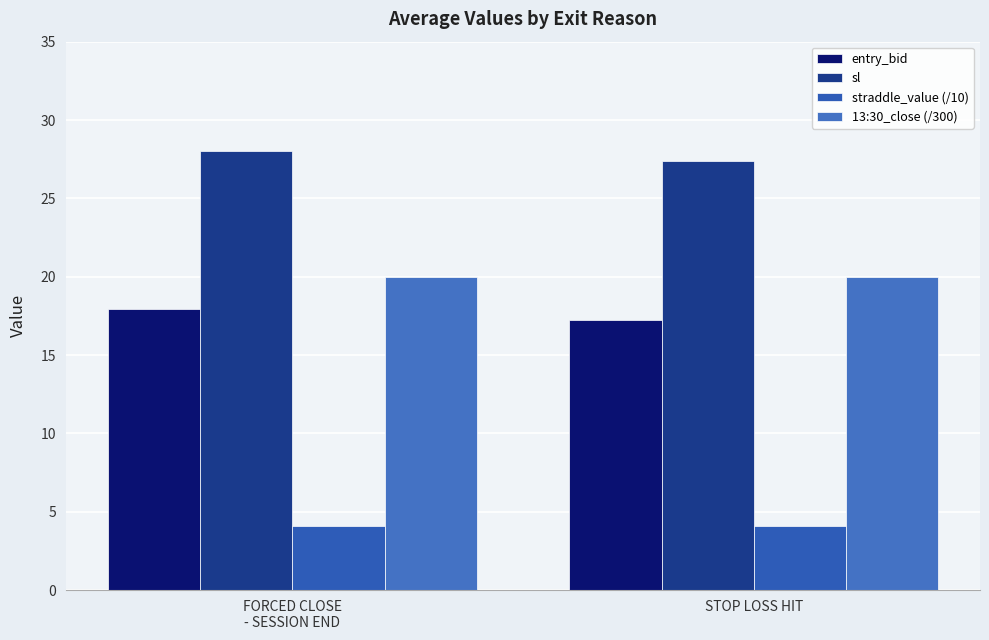

Which category has the highest value in the 13:30_close (/300) series?

FORCED CLOSE
- SESSION END